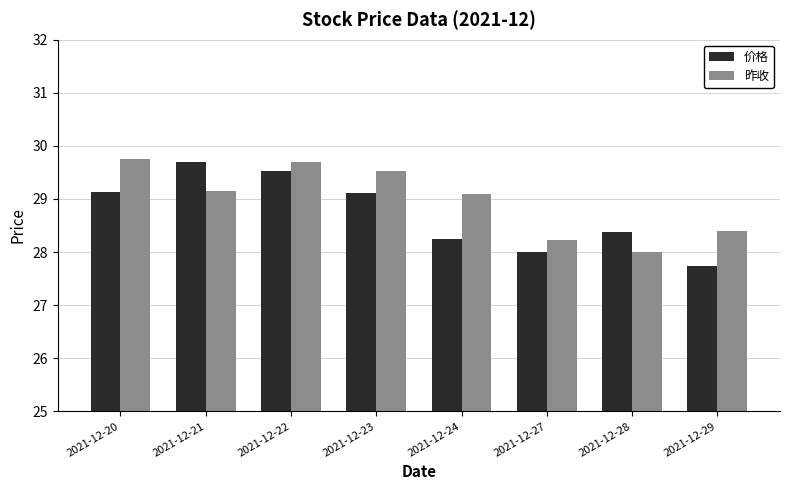

At which label does 昨收 reach its peak?

2021-12-20